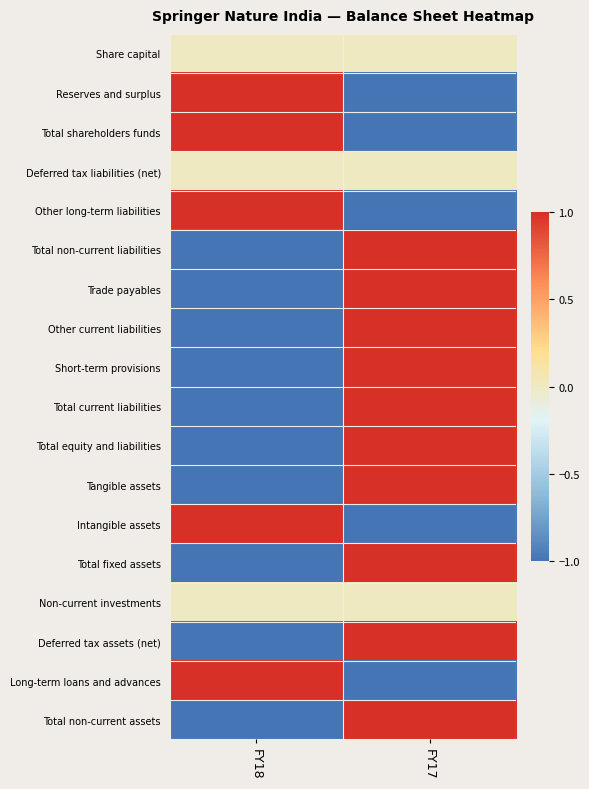

Rank the series by their maximum value, from highest to lowest.

Reserves and surplus, Total shareholders funds, Other long-term liabilities, Total non-current liabilities, Trade payables, Other current liabilities, Short-term provisions, Total current liabilities, Total equity and liabilities, Tangible assets, Intangible assets, Total fixed assets, Deferred tax assets (net), Long-term loans and advances, Total non-current assets, Share capital, Deferred tax liabilities (net), Non-current investments